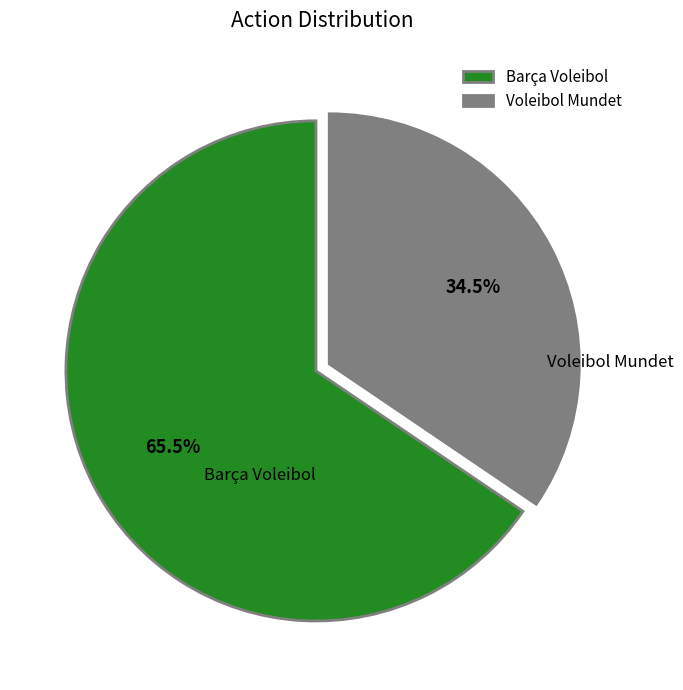

What is the smallest slice in the pie chart?

Voleibol Mundet